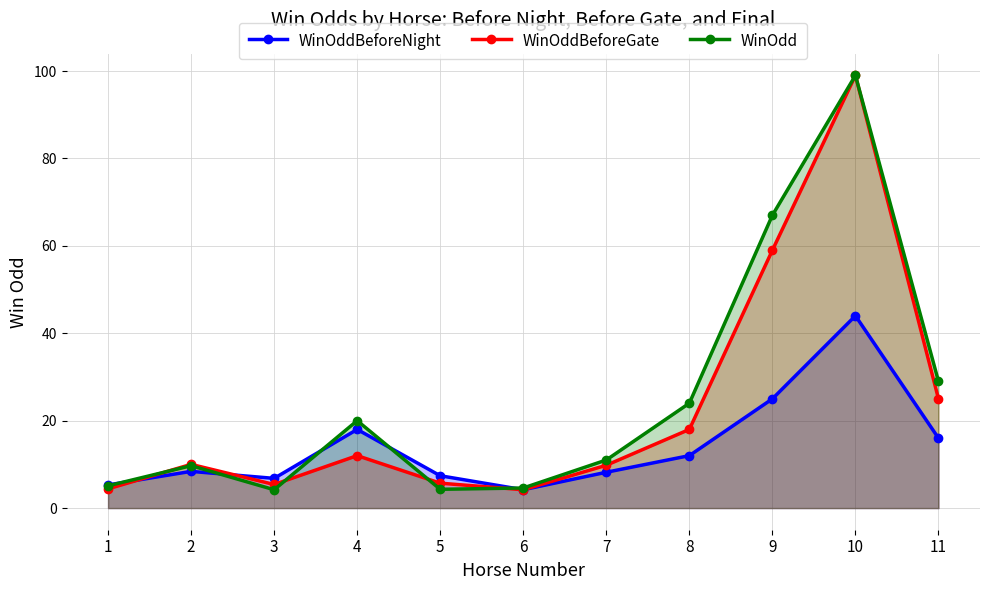

How many data points does each series have?

11